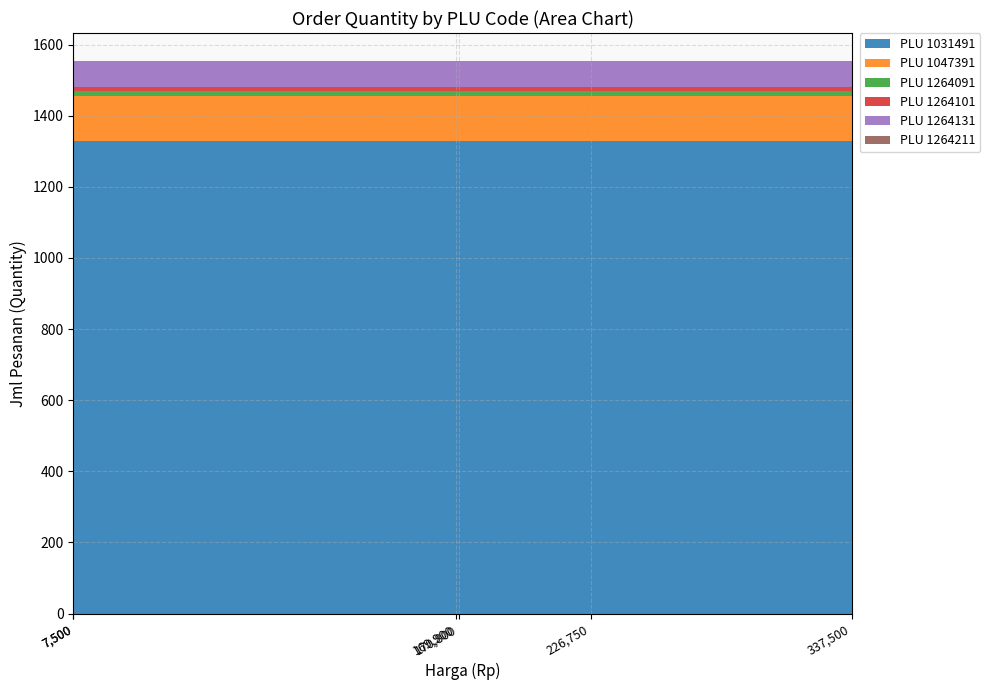

Reading right to left, list all the values displayed in this chart.

1031491: 1328	1328	1328	1328	1328	1328
1047391: 129	129	129	129	129	129
1264091: 14	14	14	14	14	14
1264101: 10	10	10	10	10	10
1264131: 73	73	73	73	73	73
1264211: 1	1	1	1	1	1